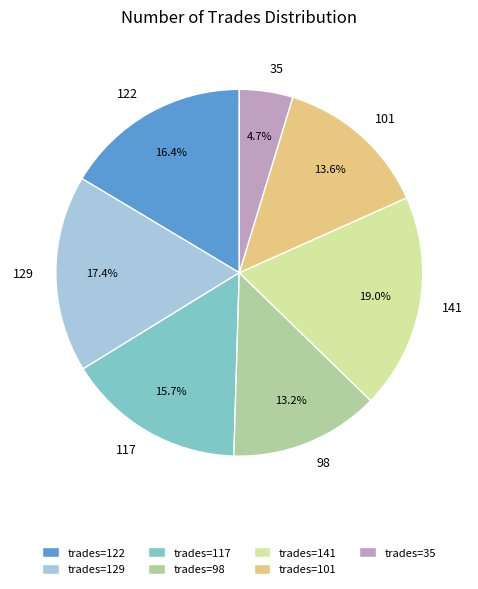

Approximately how many times larger is the value at trades=35 compared to trades=117?

0.3